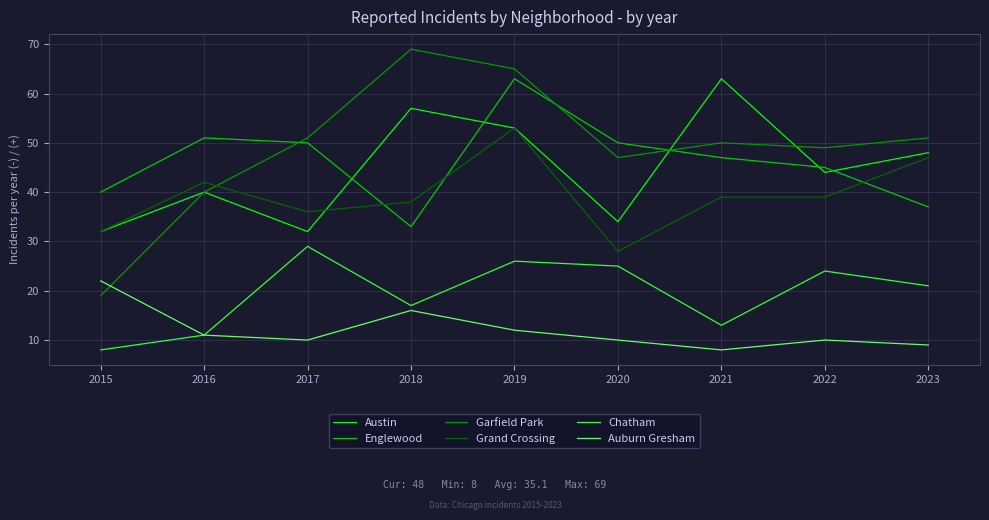

Where does the Auburn Gresham series first go above 10?

2015